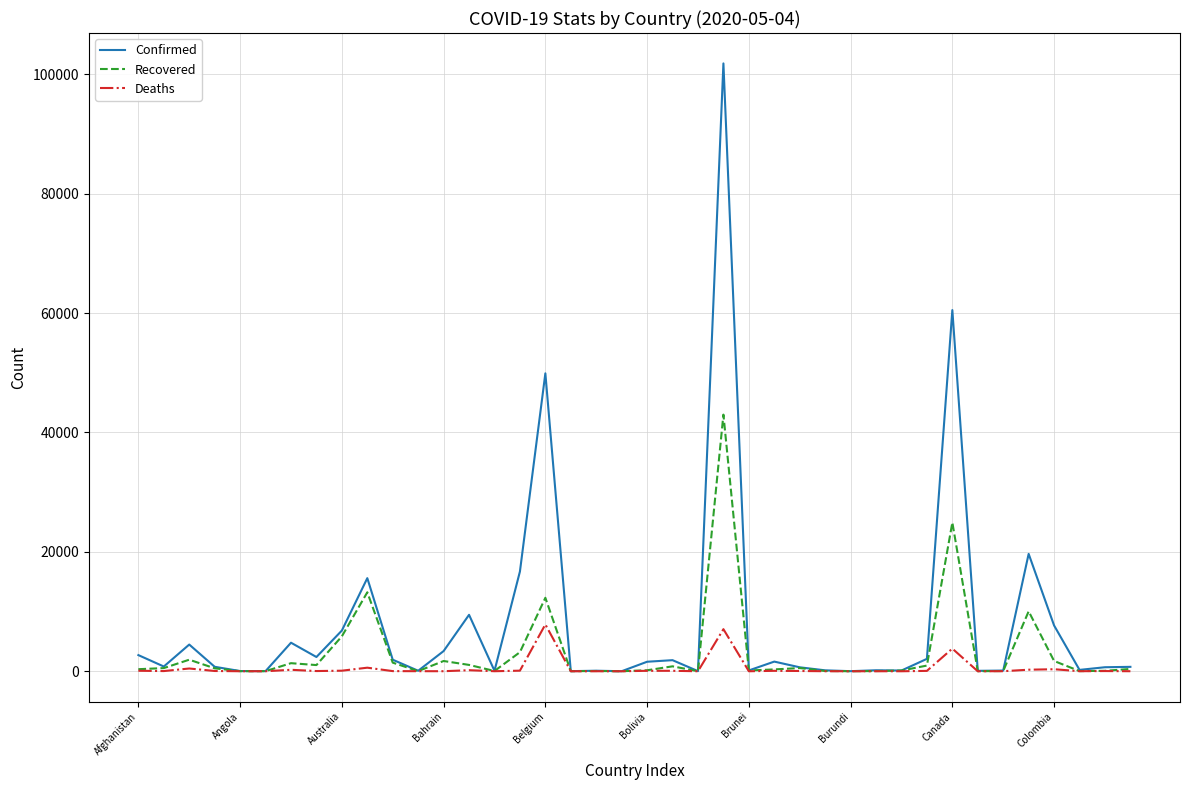

Which series has the largest range (max minus min)?

Confirmed